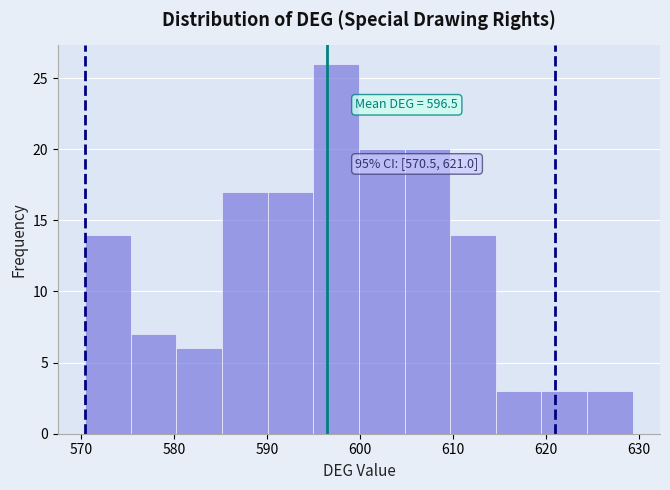

Which range on the x-axis has the tallest bar?

595 to 600